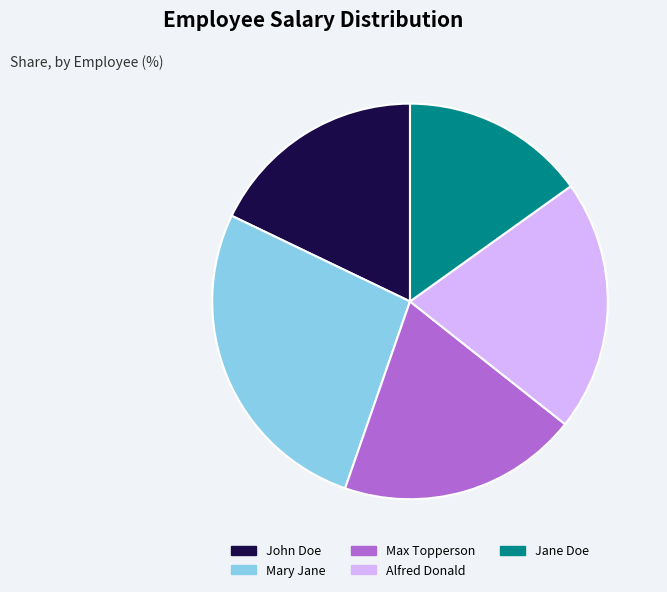

What is the smallest slice in the pie chart?

Jane Doe